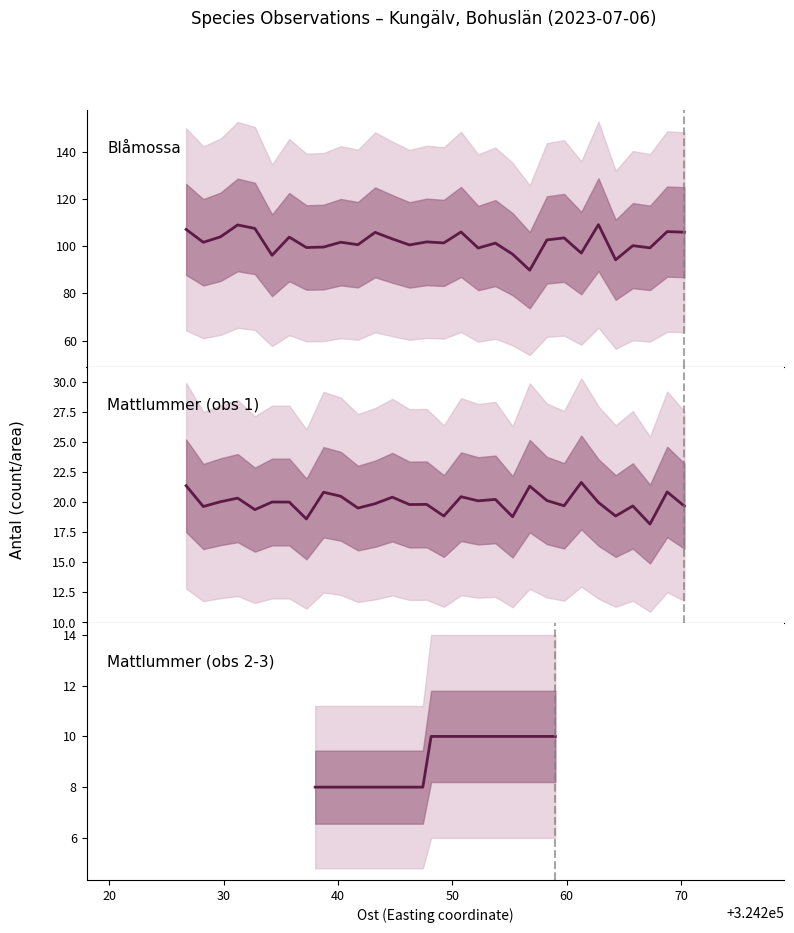

What is the lowest value of the Blåmossa series?

89.8